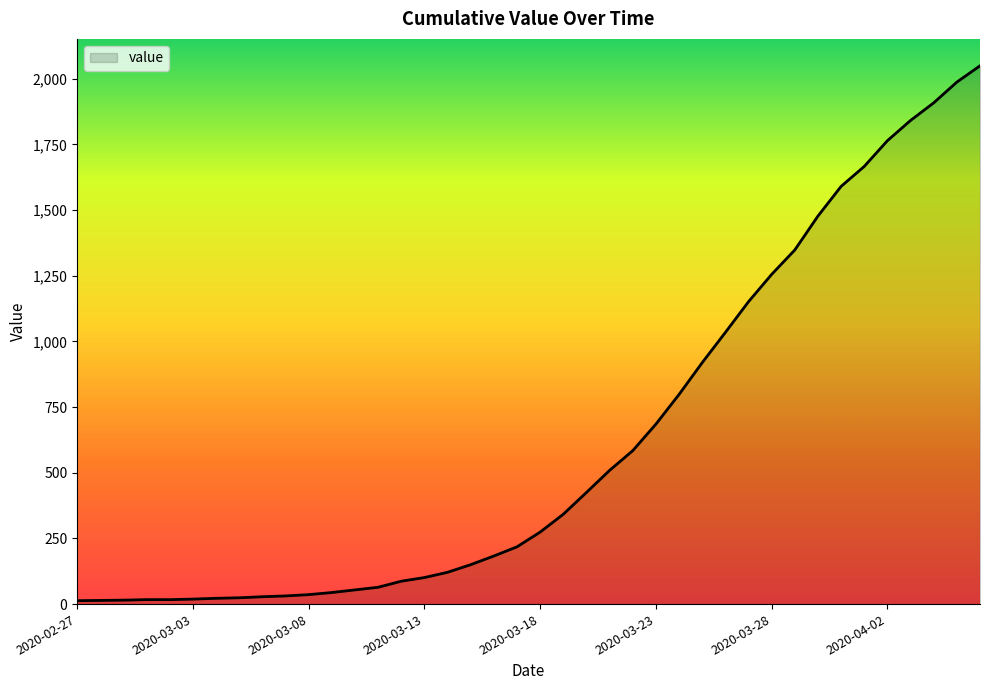

What is the maximum value shown in the chart?

2049